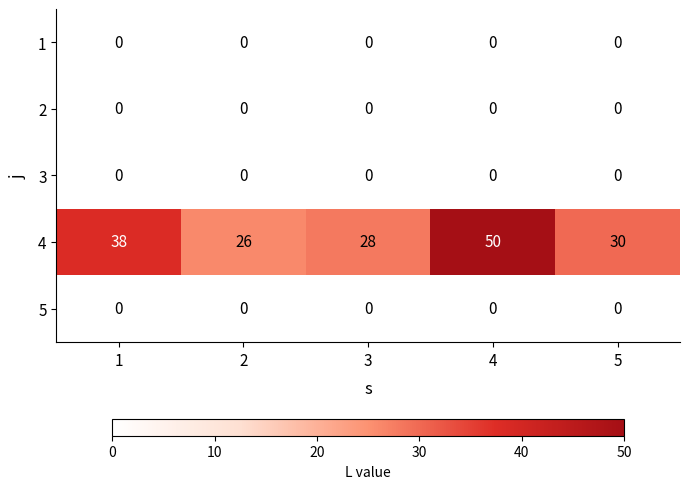

Is it true that 4 equals 26 at 2?

True